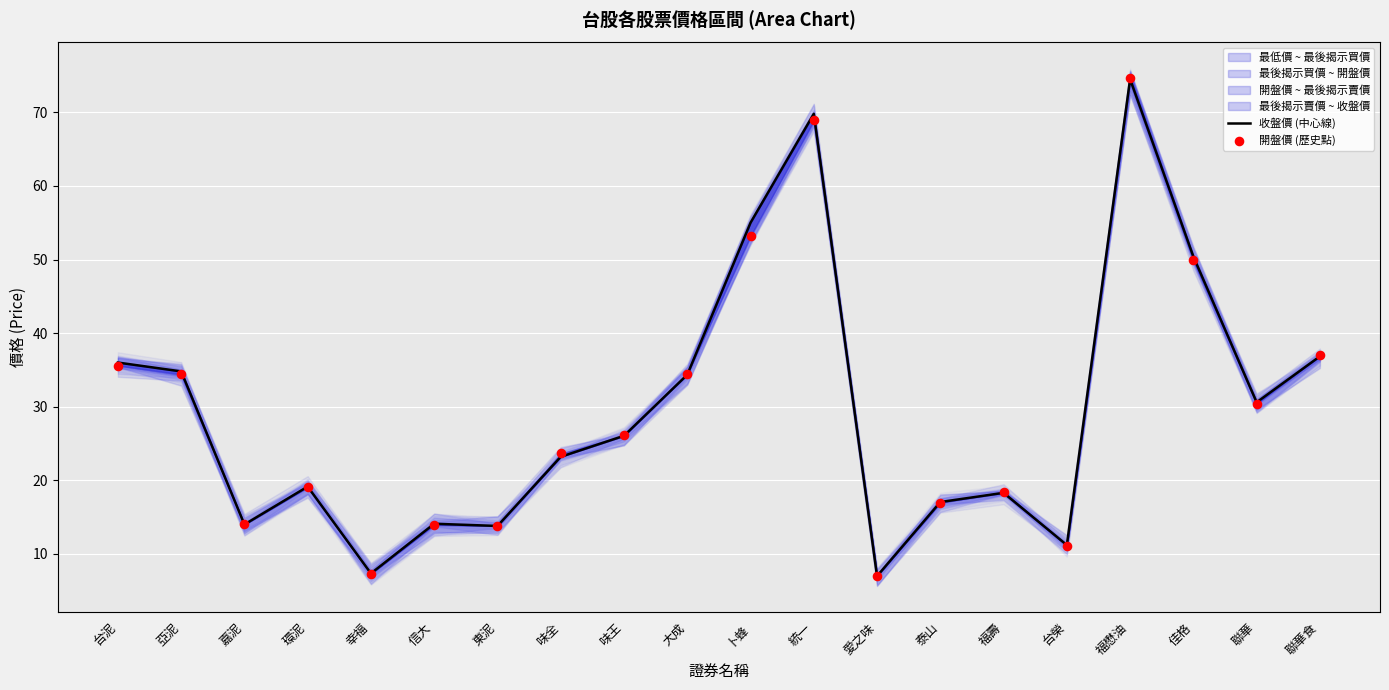

At which category is the sum across all series the highest?

福懋油